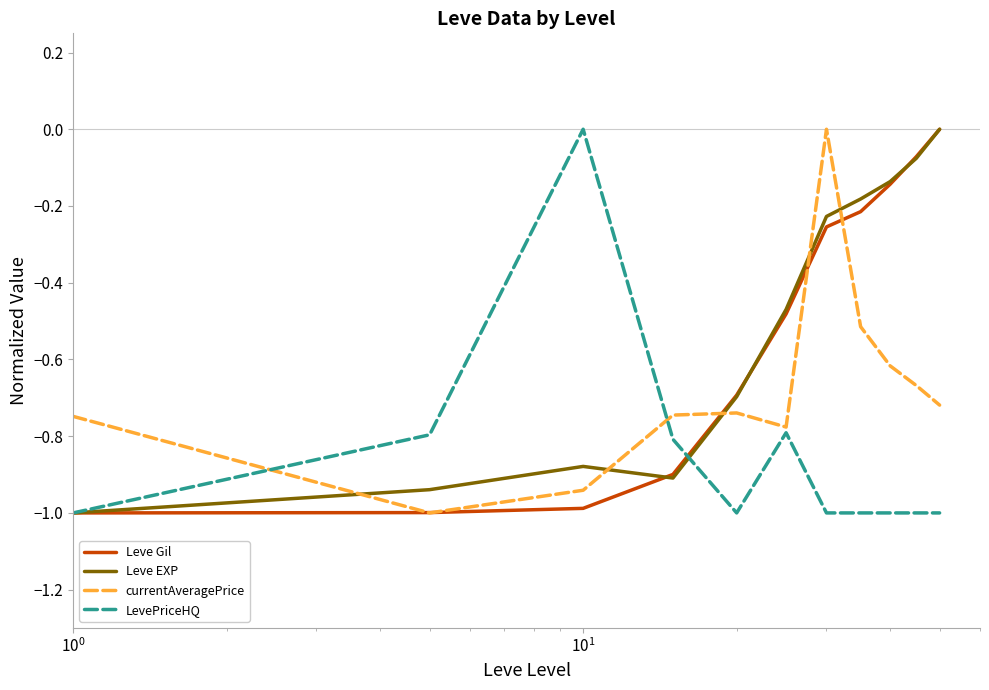

Which series ends up on top after the final intersection of Leve EXP and currentAveragePrice?

Leve EXP